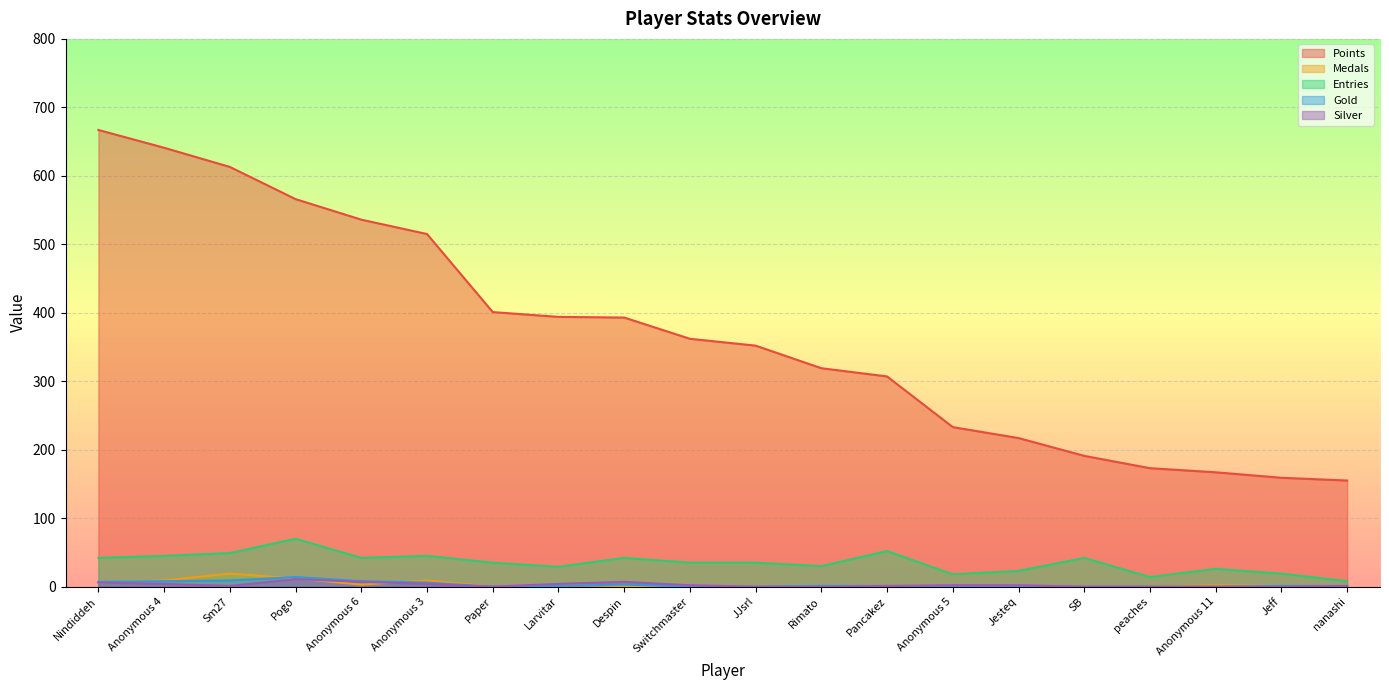

True or false: Silver and Entries cross at least once.

False